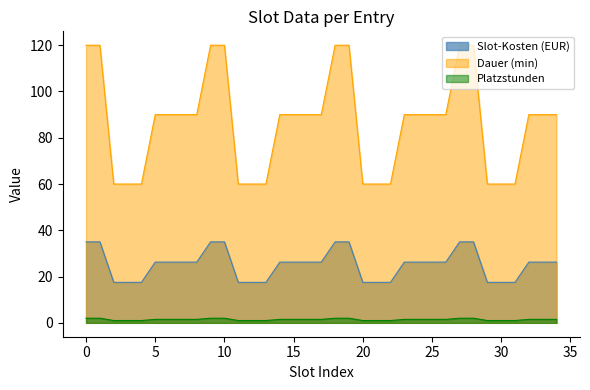

True or false: Dauer (min) has more than 0 points higher than both neighbors.

False